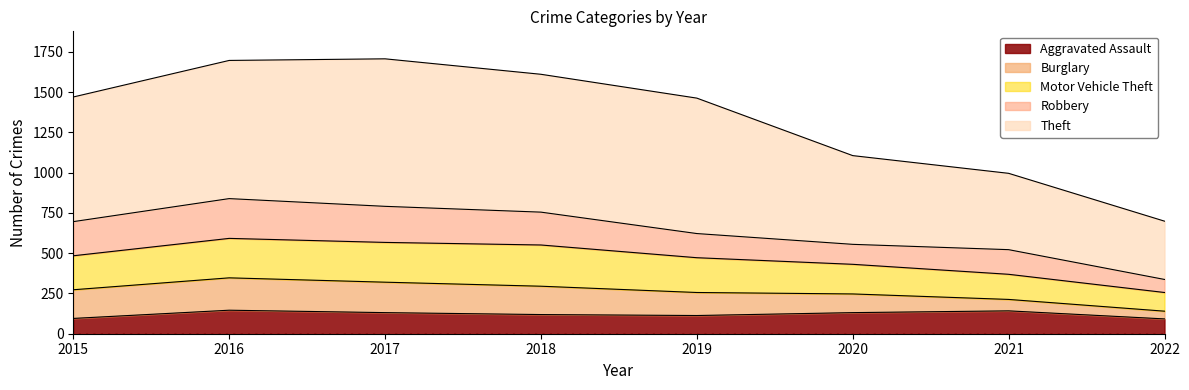

Where does the Aggravated Assault series first go above 131?

2016